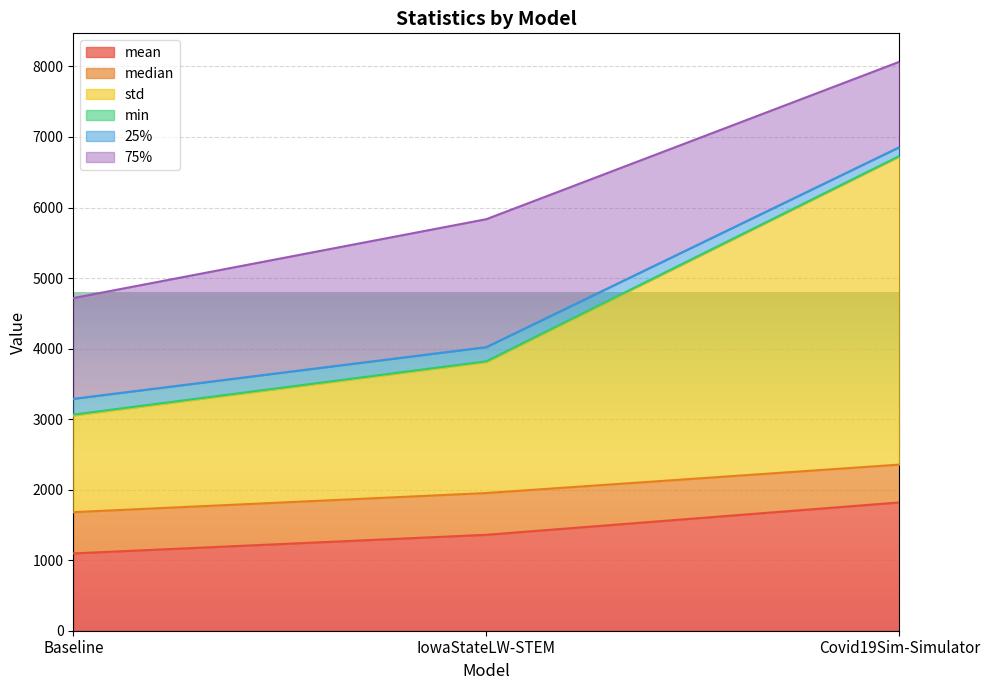

At which label does mean reach its peak?

Covid19Sim-Simulator